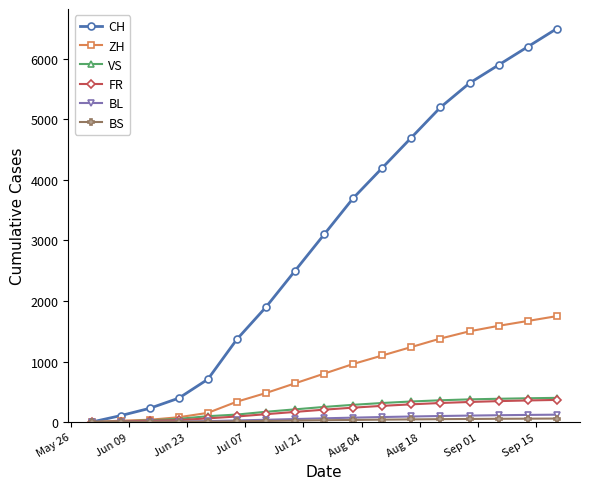

Which series has the widest spread of values?

CH